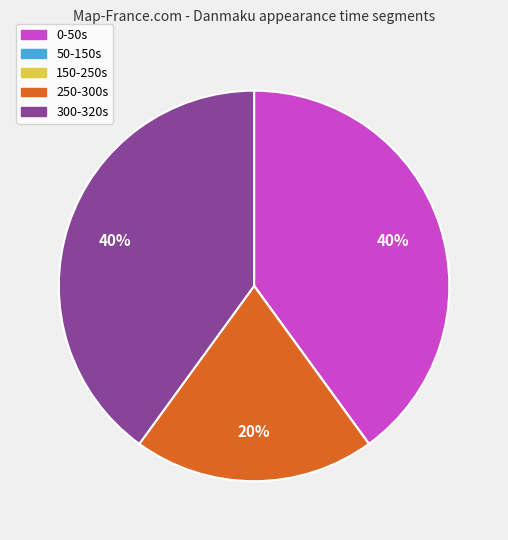

To the nearest percent, what percentage of the pie is 0-50s?

40%